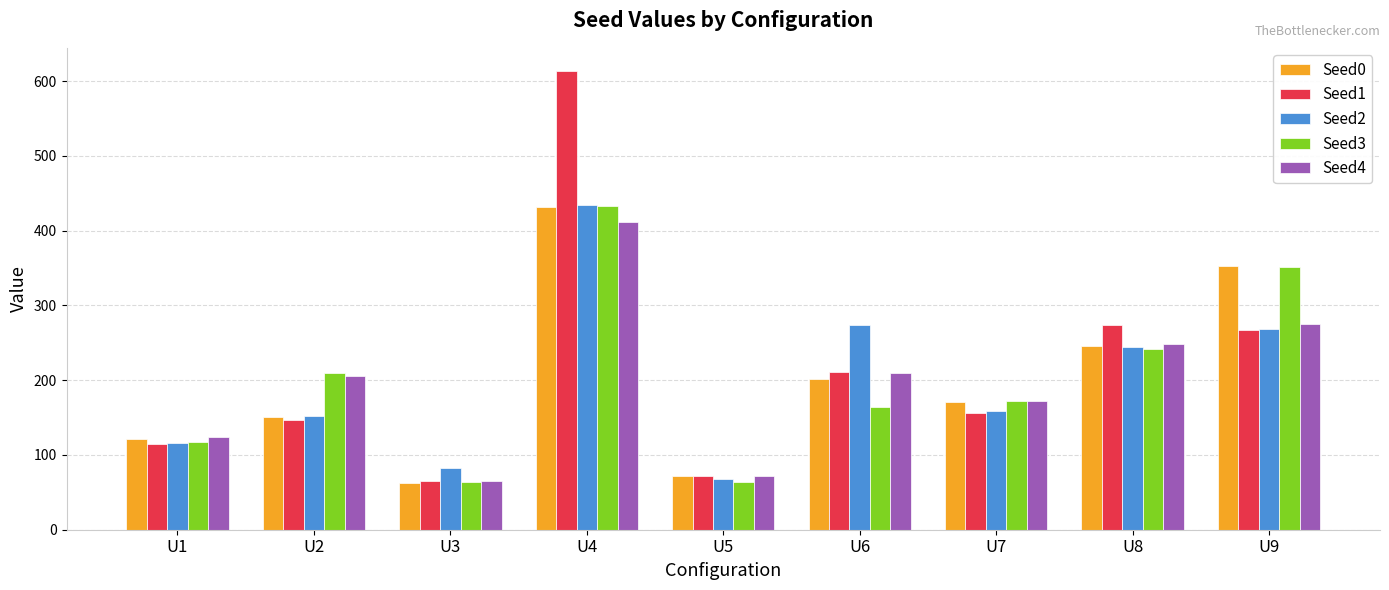

How many categories are shown in the chart?

9